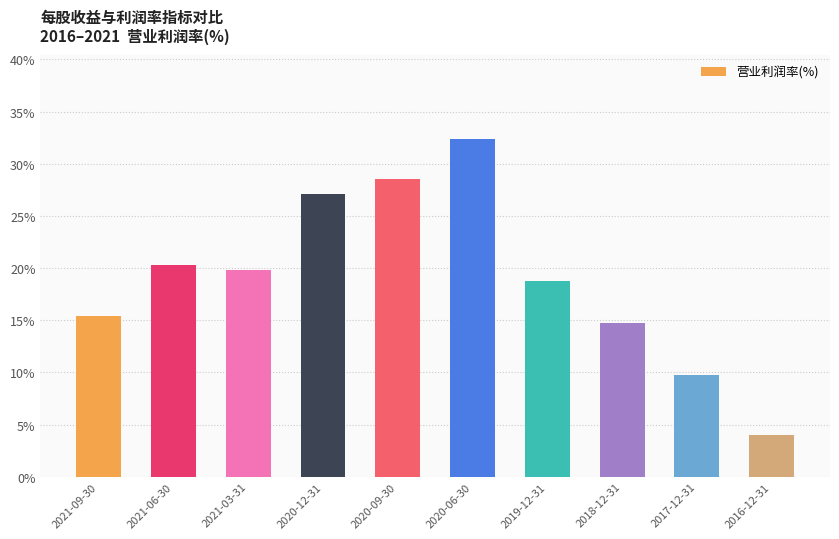

Which has a higher value, 2020-12-31 or 2021-03-31?

2020-12-31